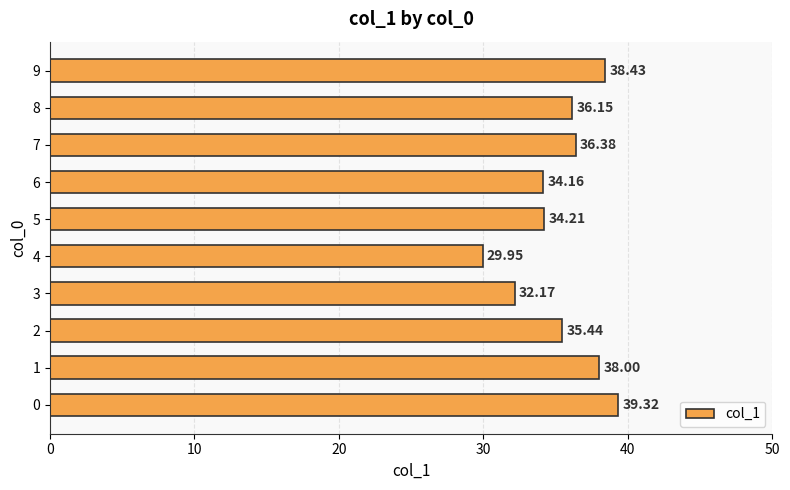

List the labels in order of value, largest first.

0, 9, 1, 7, 8, 2, 5, 6, 3, 4